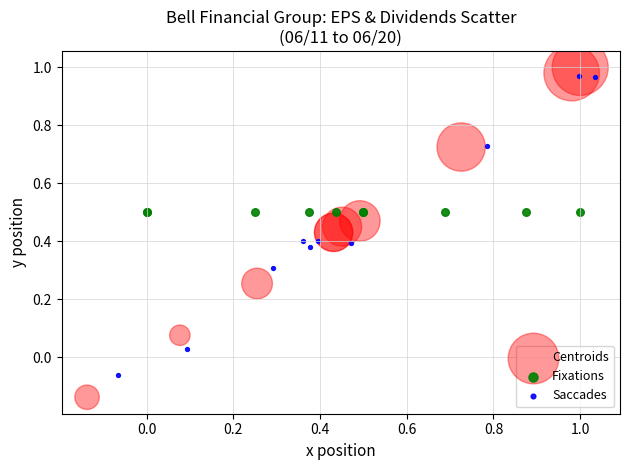

Which series reaches the minimum Y coordinate?

Centroids